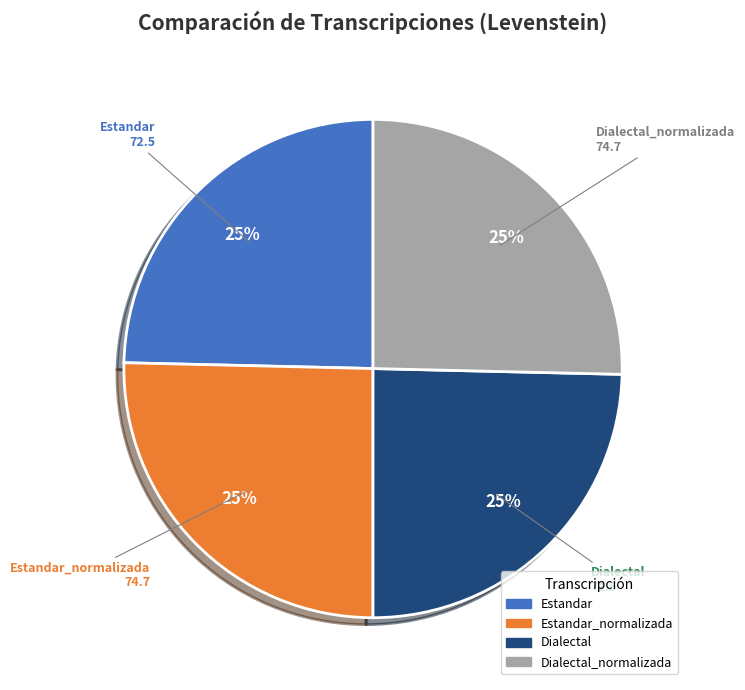

Is Estandar the majority of the pie?

No